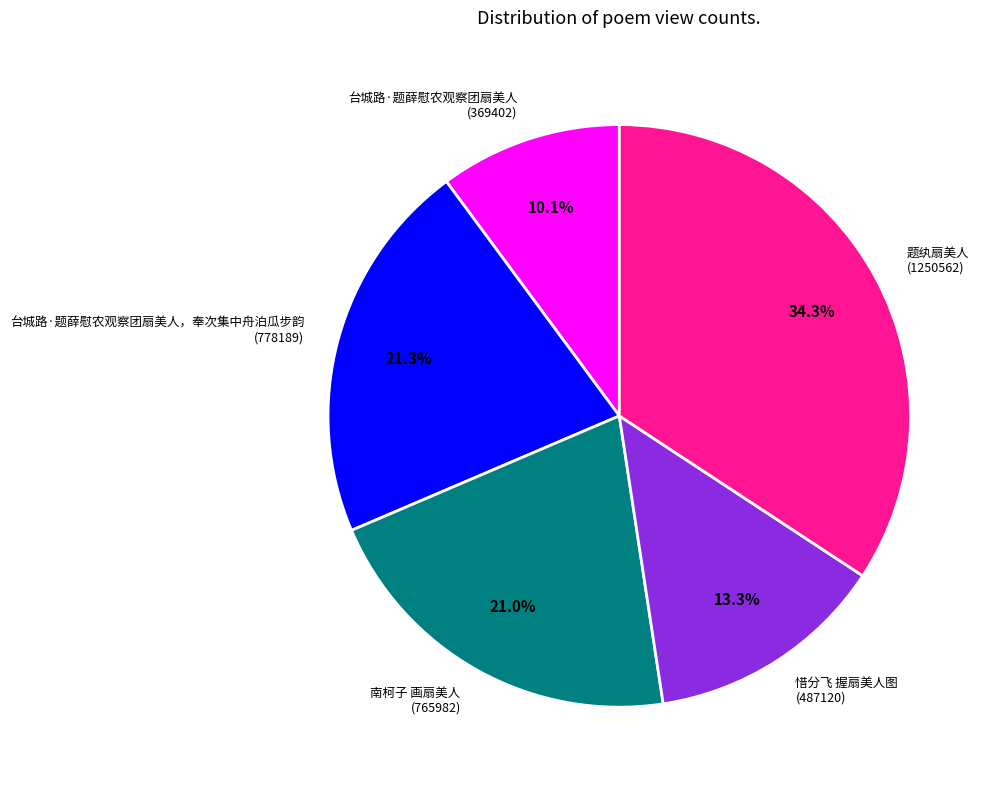

What is the ratio of the value at 台城路·题薛慰农观察团扇美人，奉次集中舟泊瓜步韵 (778189) to the value at 题纨扇美人 (1250562)?

0.6